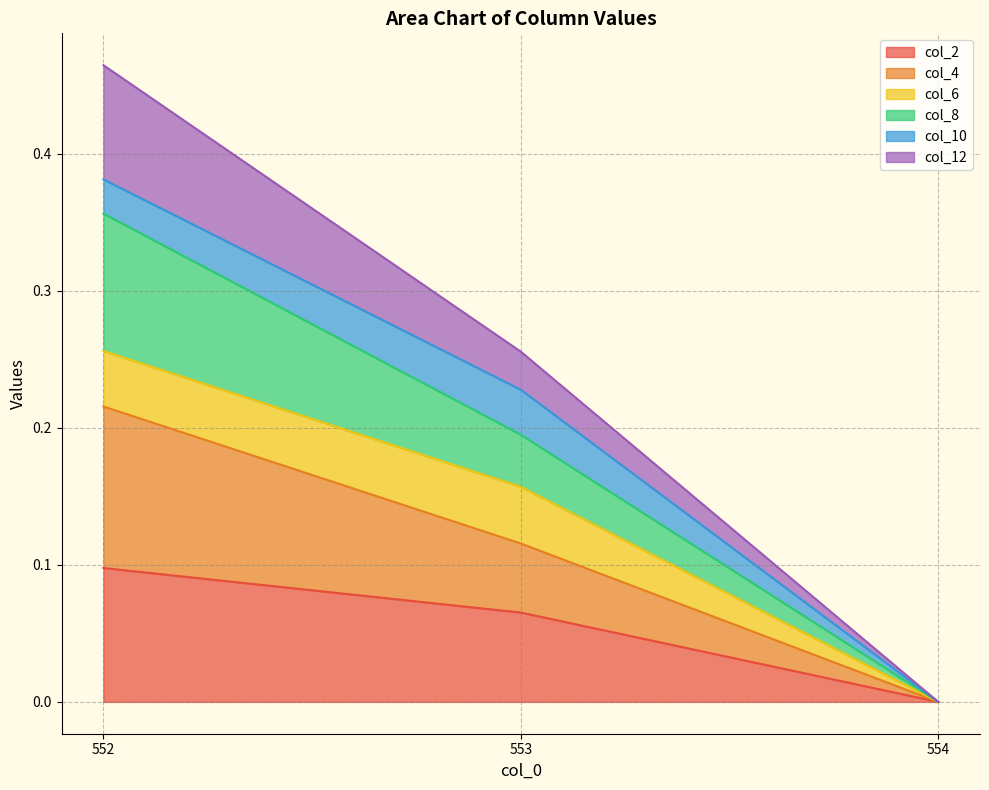

The col_2 series shows -0.1 at 554. True or false?

False